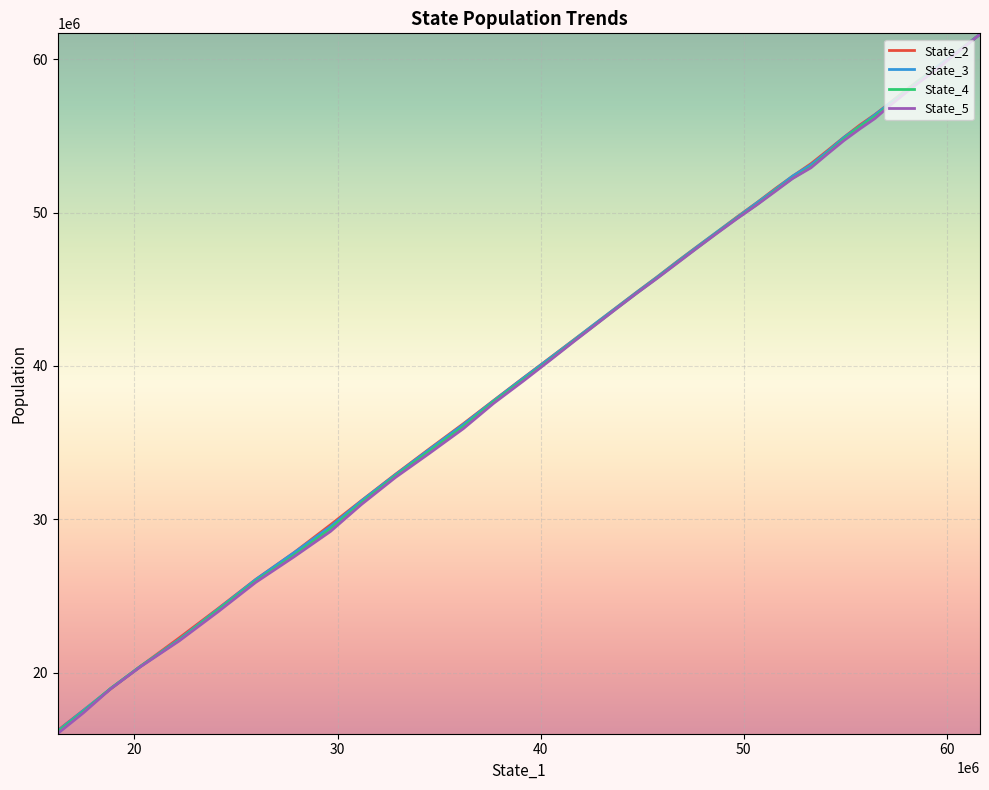

What is the sum of all State_3 values?

1711019695.9